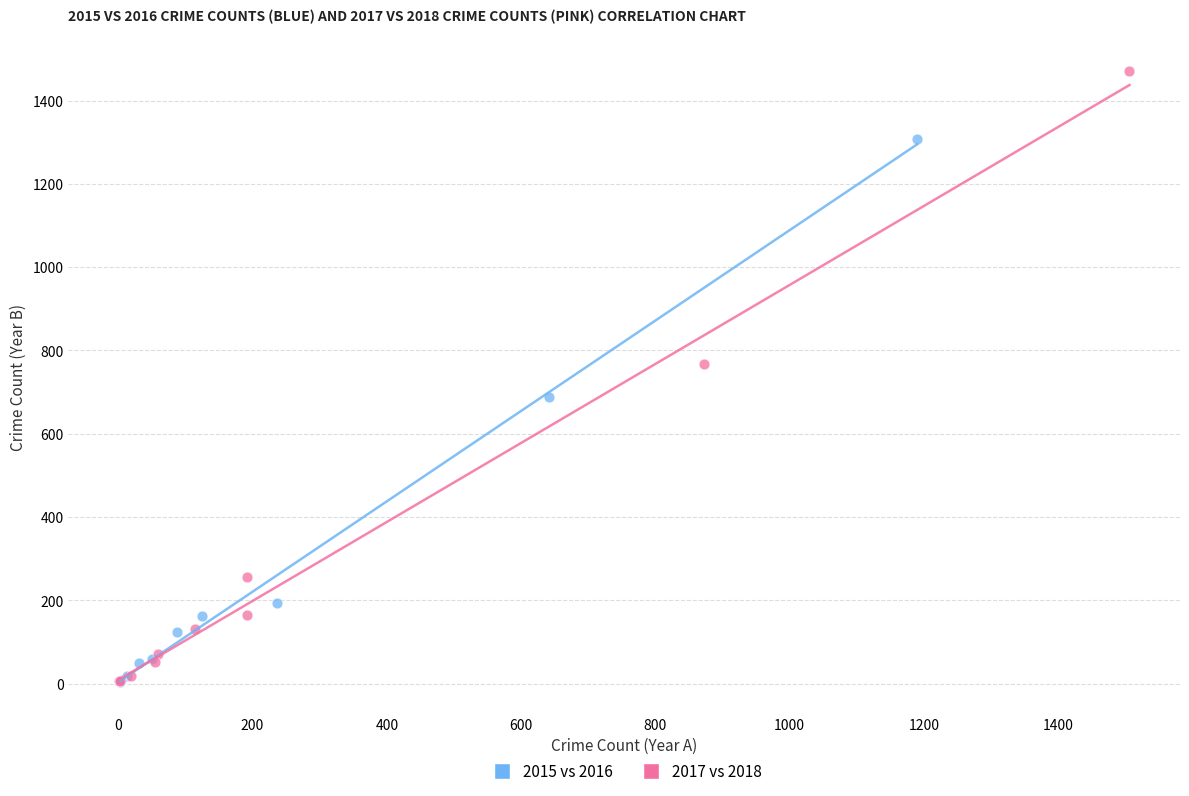

What are all the series names shown in the legend?

2015 vs 2016, 2017 vs 2018